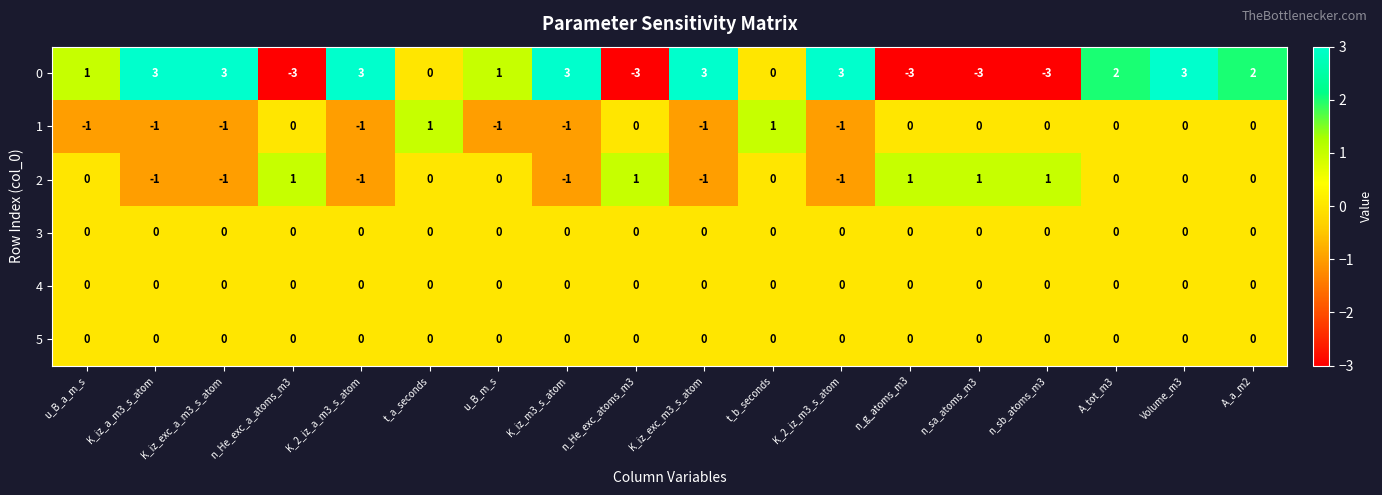

How many data points does each series have?

18